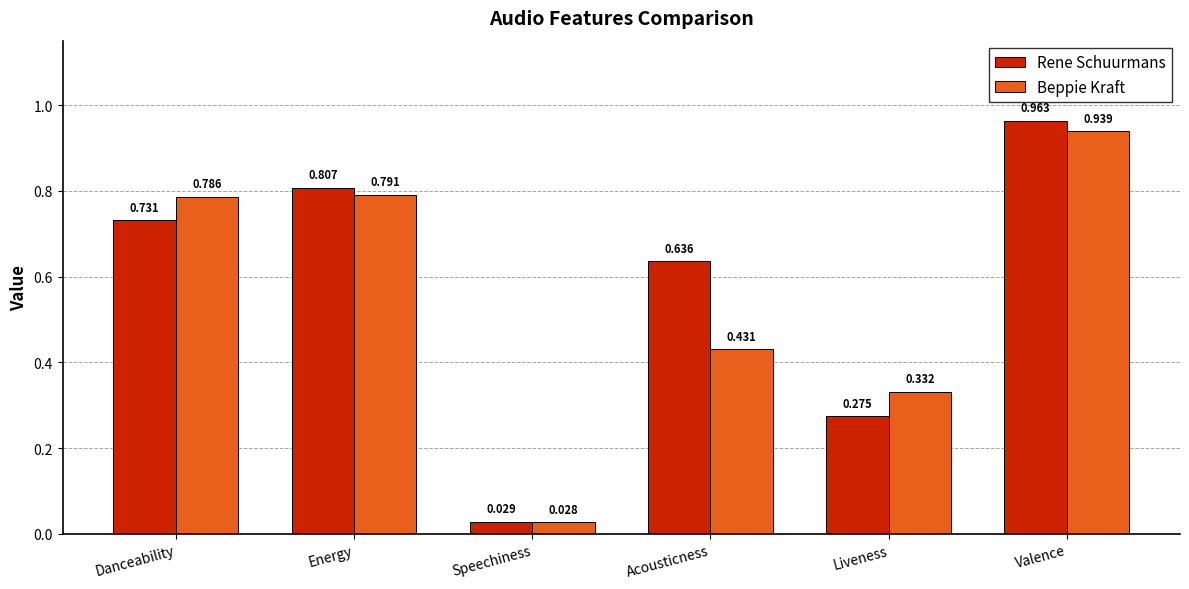

What are all the series names shown in the legend?

Rene Schuurmans, Beppie Kraft